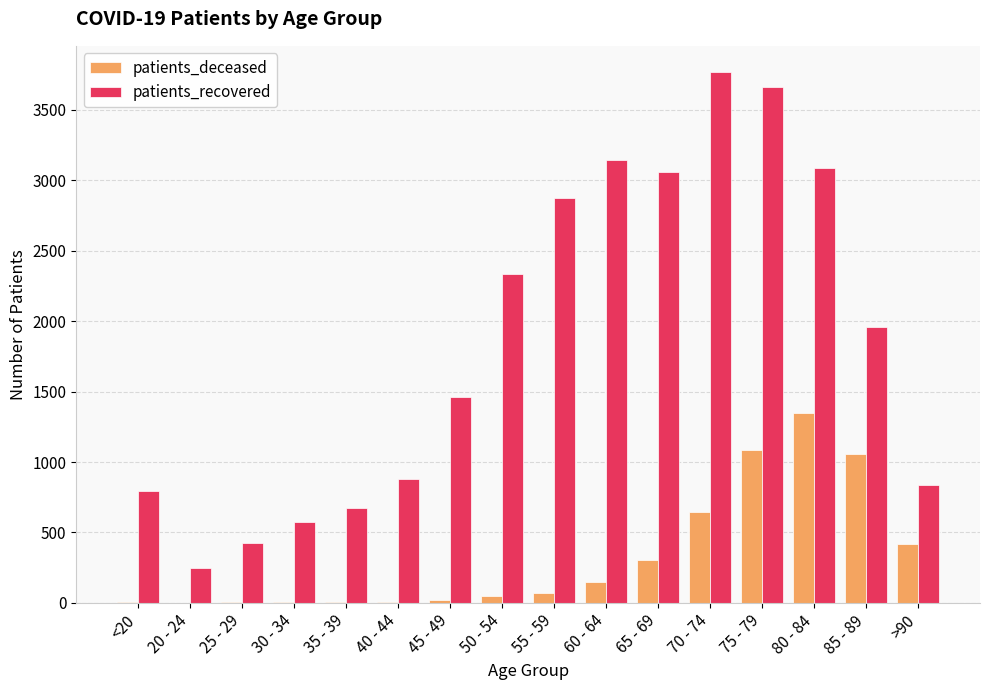

At which category is the sum across all series the highest?

75 - 79